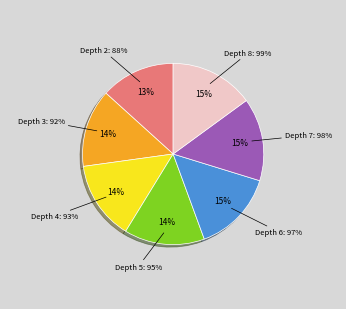

Is it true that 3 is 19% of the pie?

False